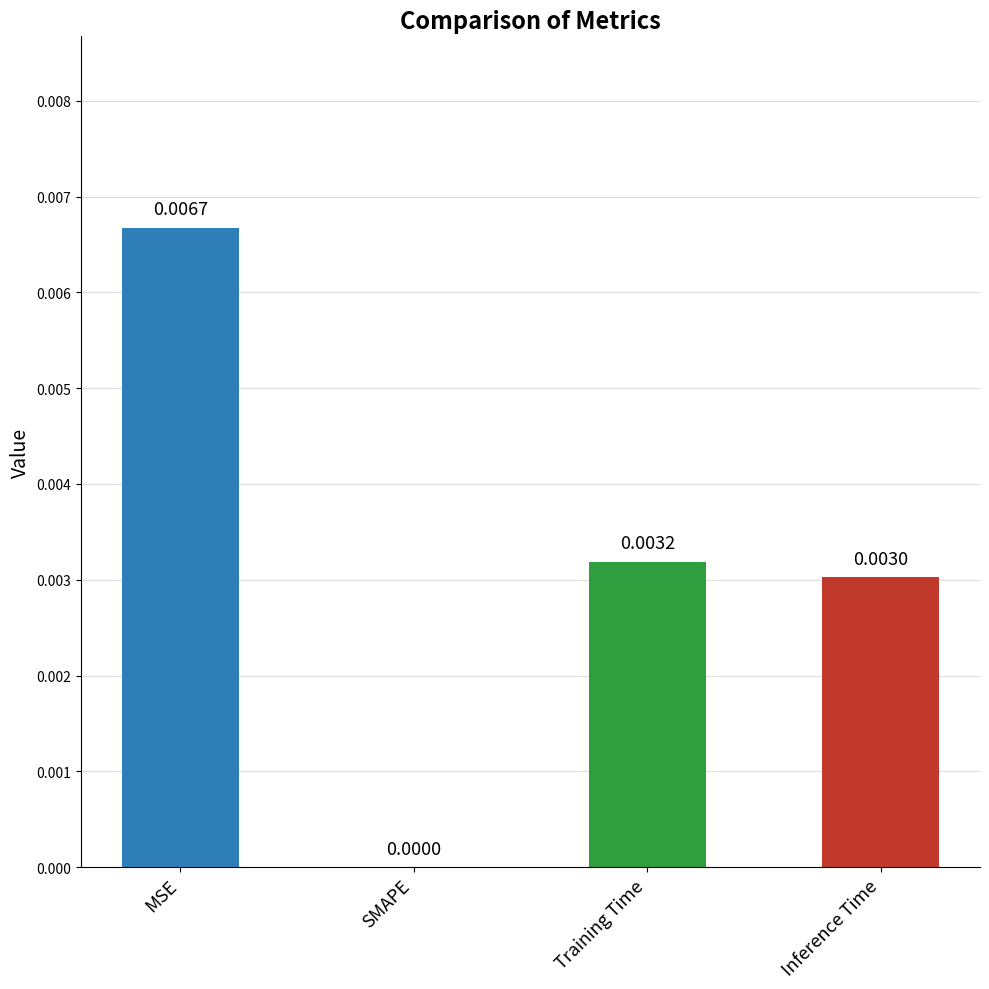

Are the bars horizontal?

No